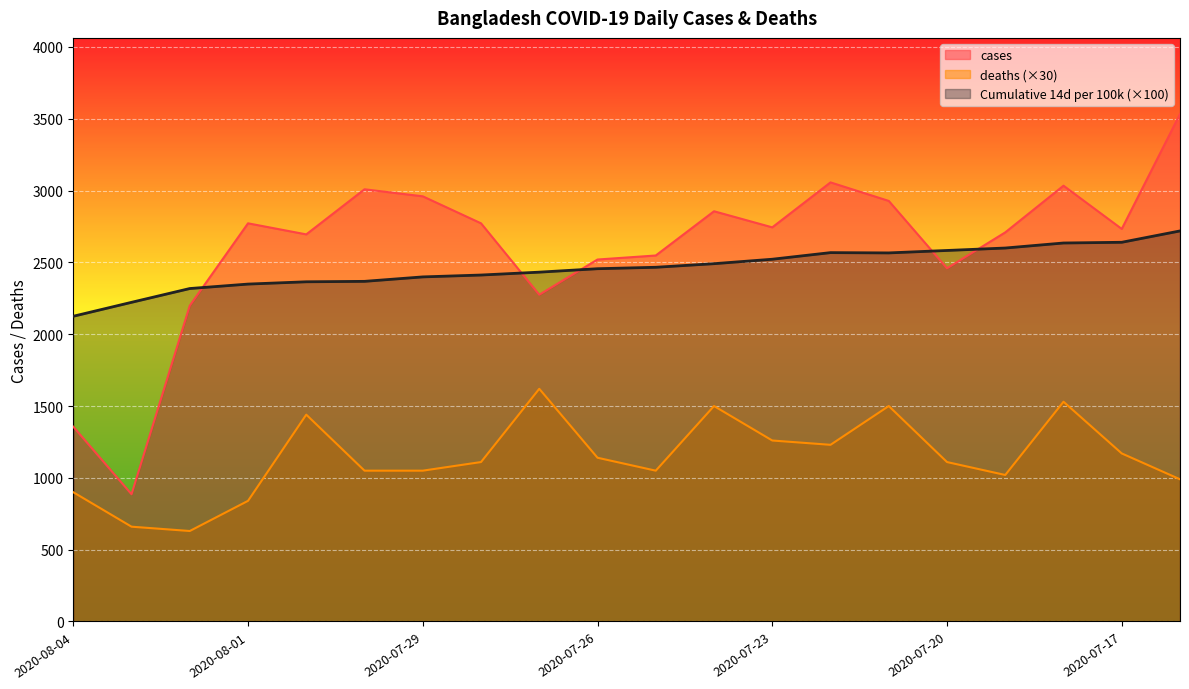

The value of deaths at 2020-07-31 is 1440. True or false?

True